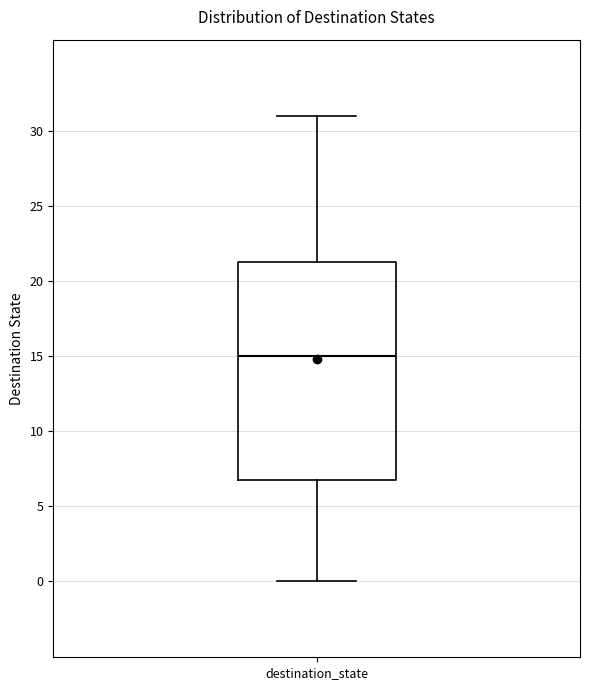

Where does the lower whisker of the box for destination_state end on the y-axis? The values are not printed on the chart, so give them approximately, as read against the axis.

0.0